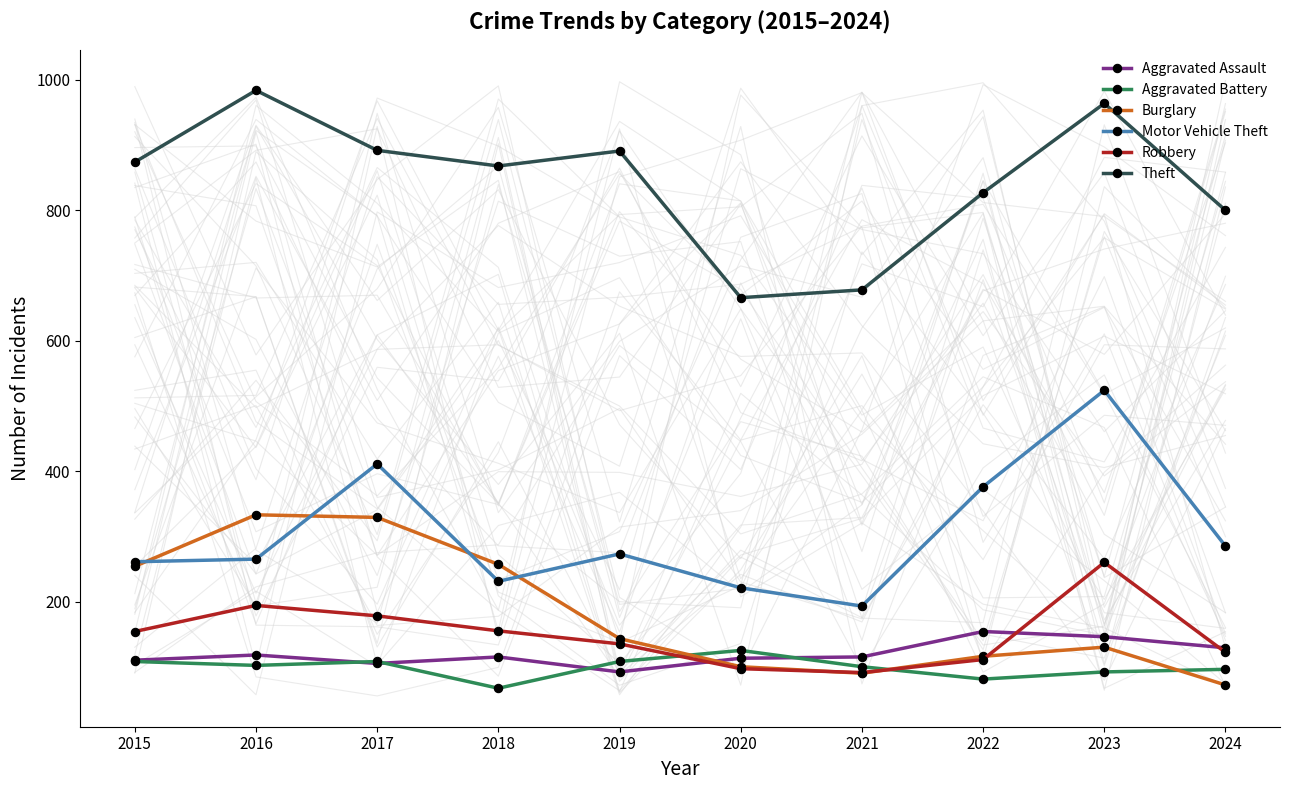

What is the average value of the Burglary series?

182